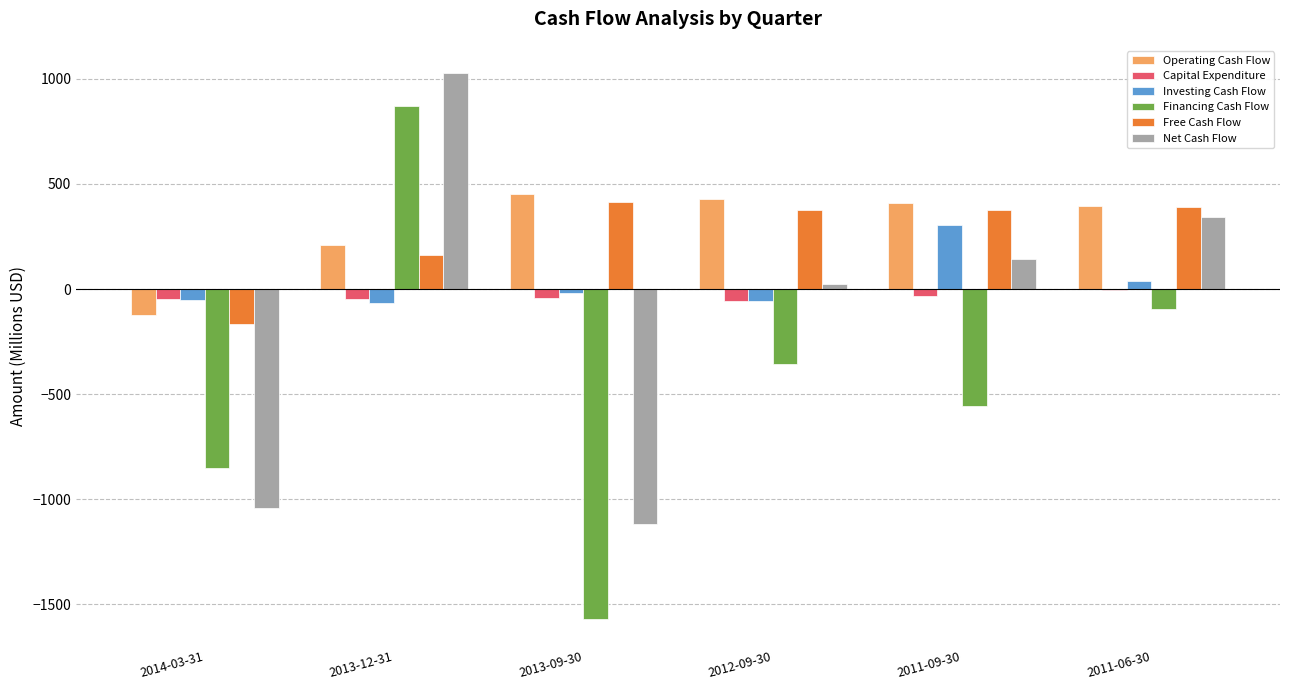

Which label corresponds to the largest value in the chart?

2013-12-31